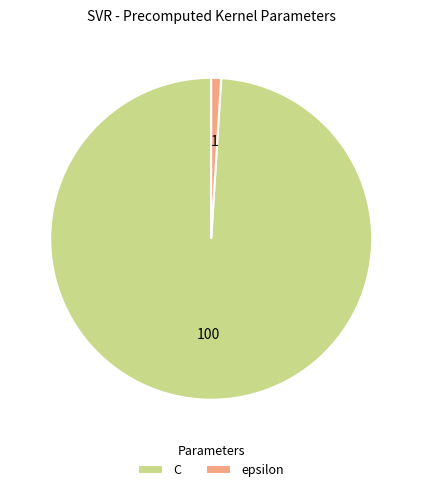

How many segments does this pie chart have?

2